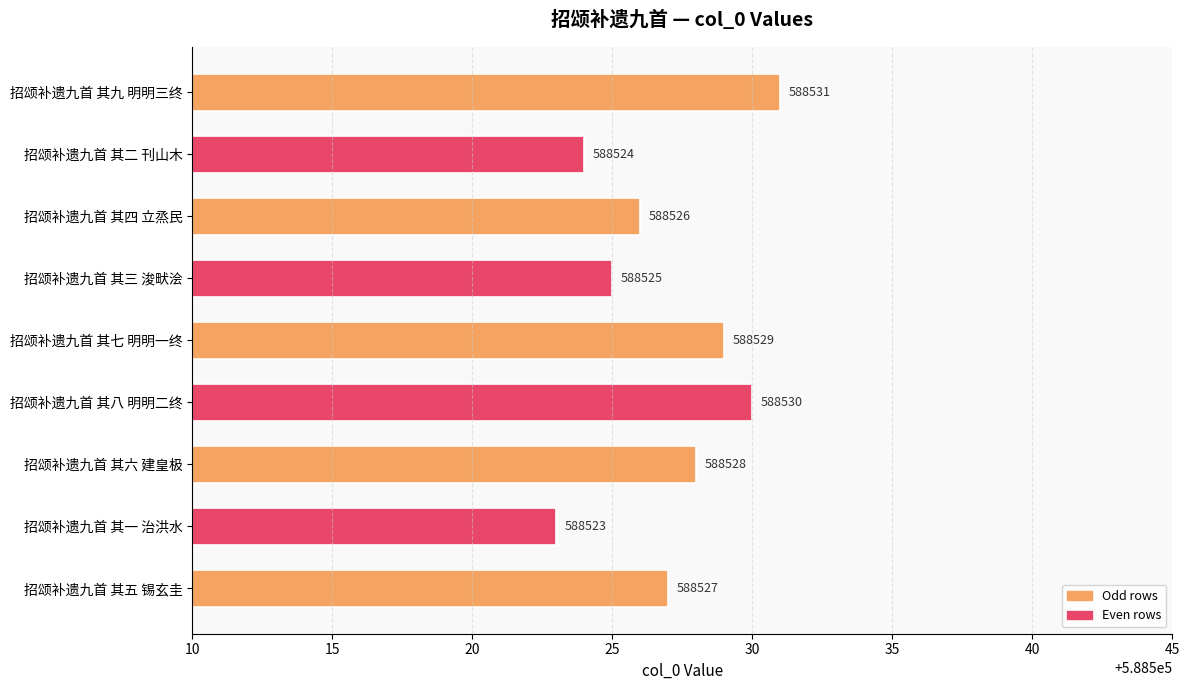

How many values are below 588527?

4